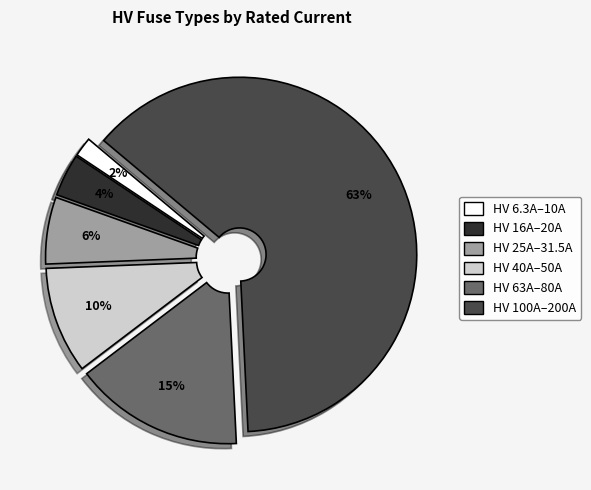

To the nearest percent, what is the difference between the largest and smallest slice percentages?

61%